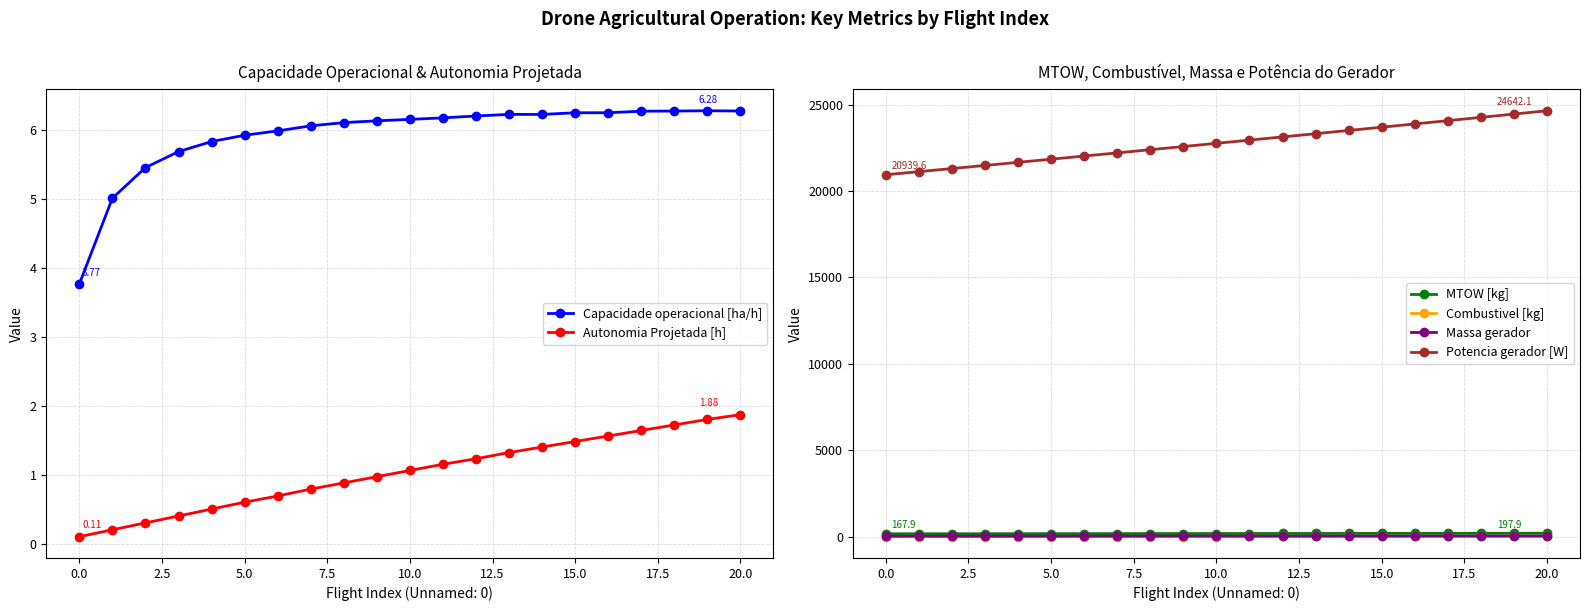

What are all the series names shown in the legend?

Capacidade operacional [ha/h], Autonomia Projetada [h], MTOW [kg], Combustivel [kg], Massa gerador, Potencia gerador [W]